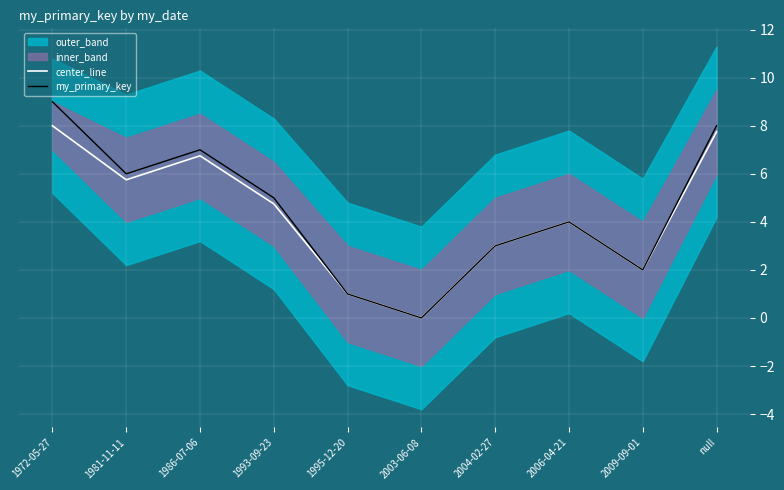

How many values in the center_line series exceed 4?

5